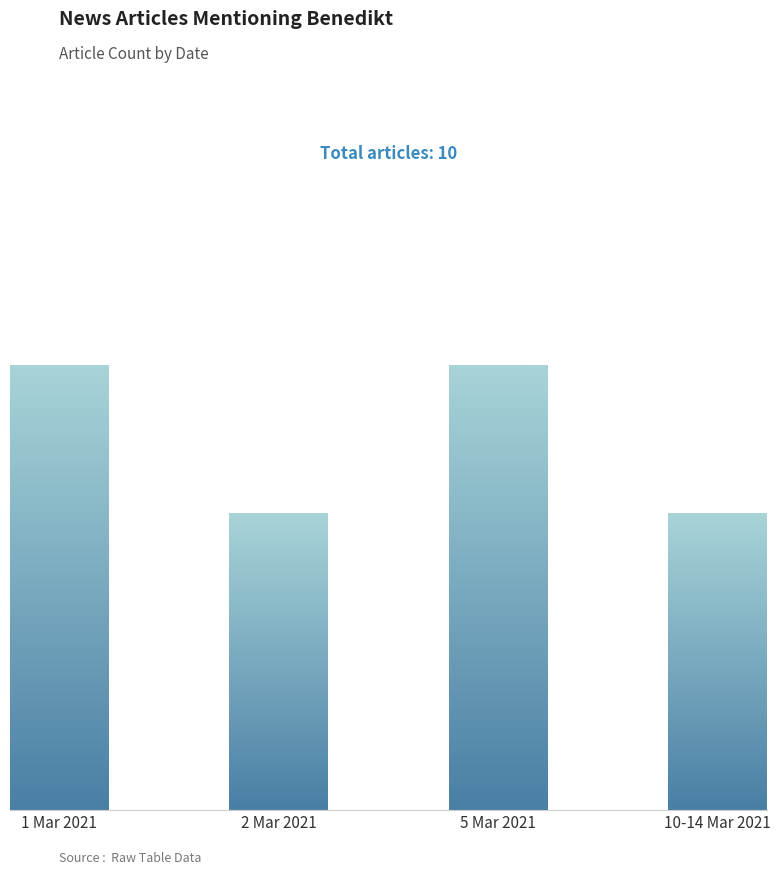

Are the bars horizontal?

No